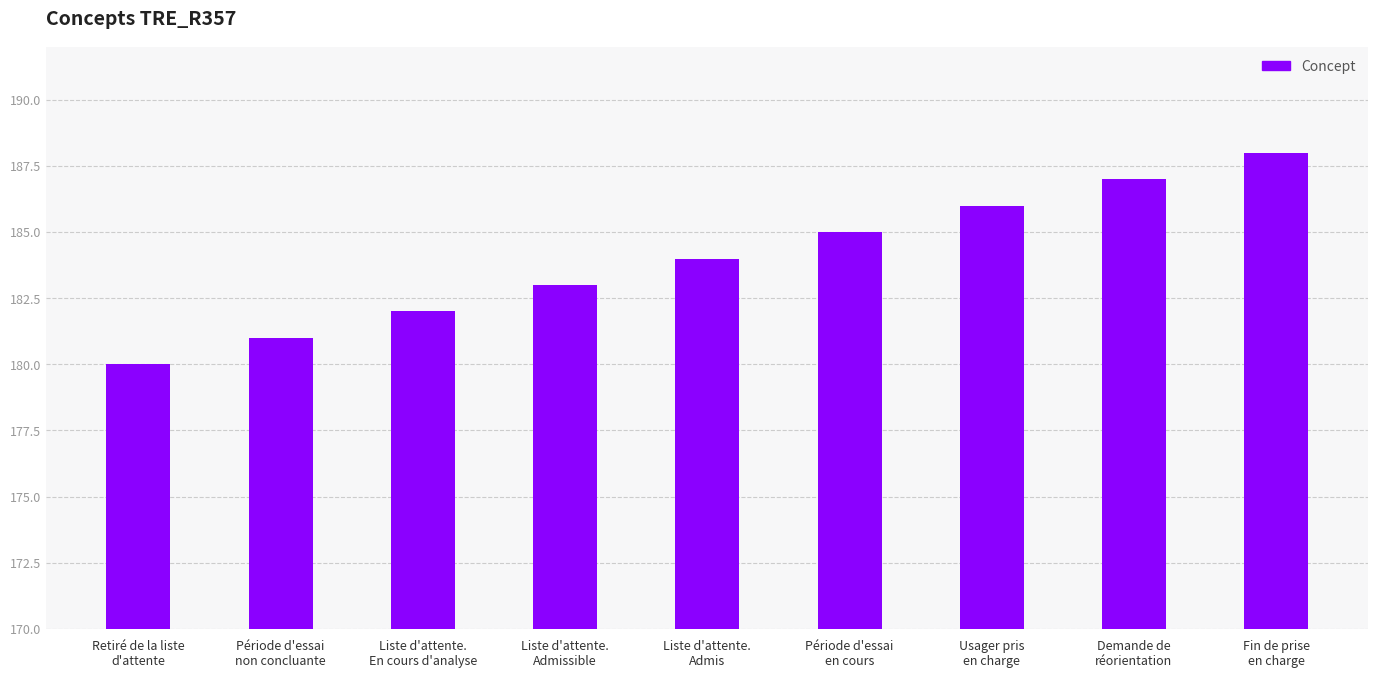

Where is the data nearest to the value 184?

Liste d'attente.
Admis